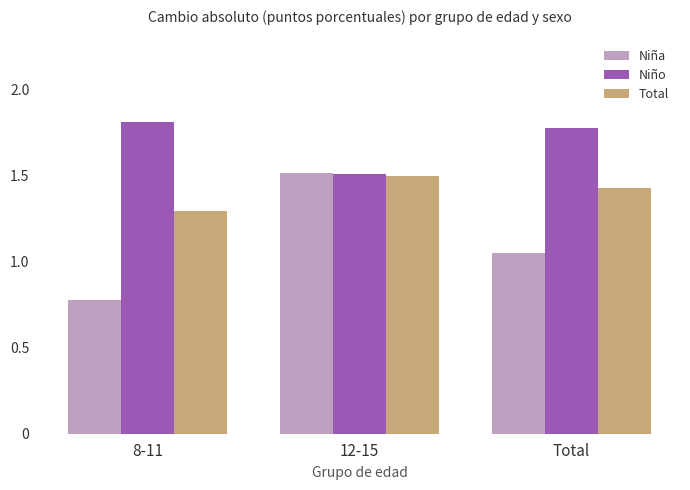

At which label does Niño reach its peak?

8-11